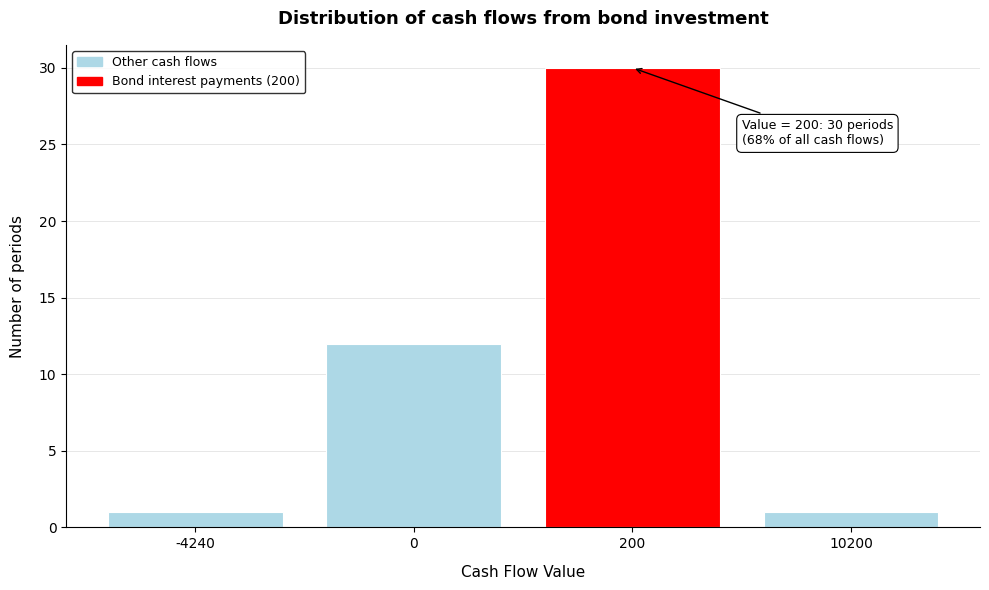

Reading left to right, transcribe all the data shown in this chart.

1	12	30	1